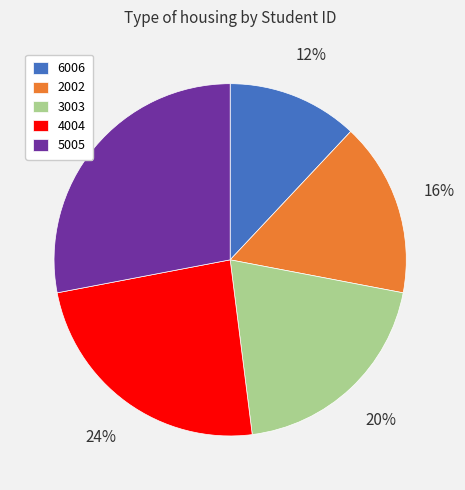

Which slice is the largest?

5005